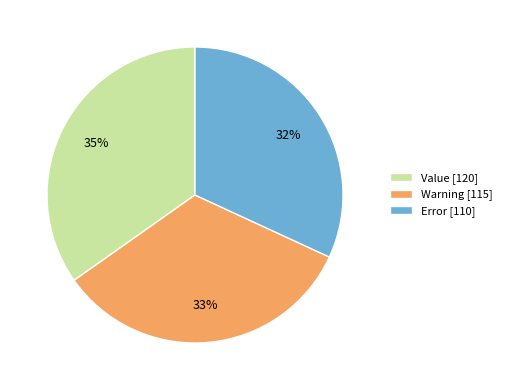

Is there any slice that represents more than half of the pie?

No